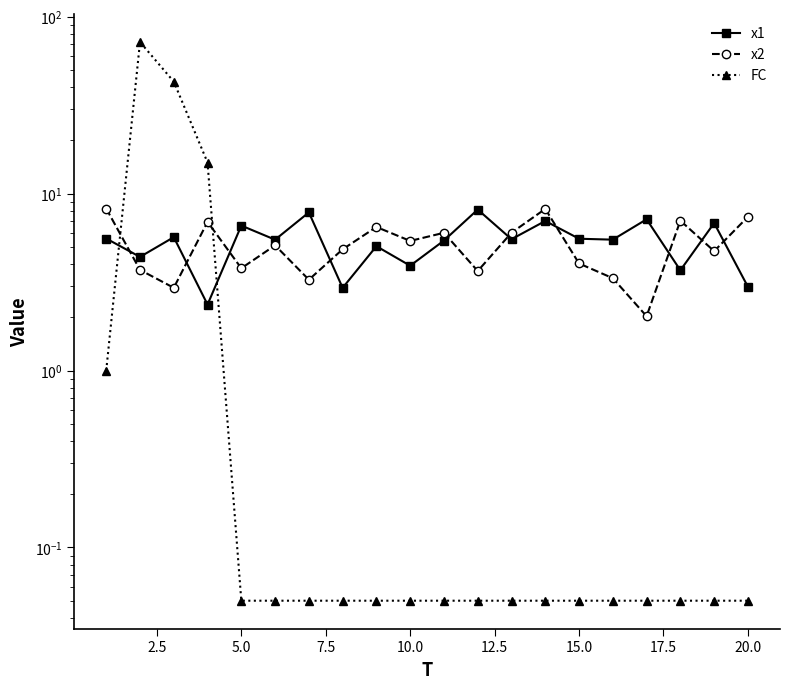

The value of FC at 20.0 is 0.1. True or false?

True